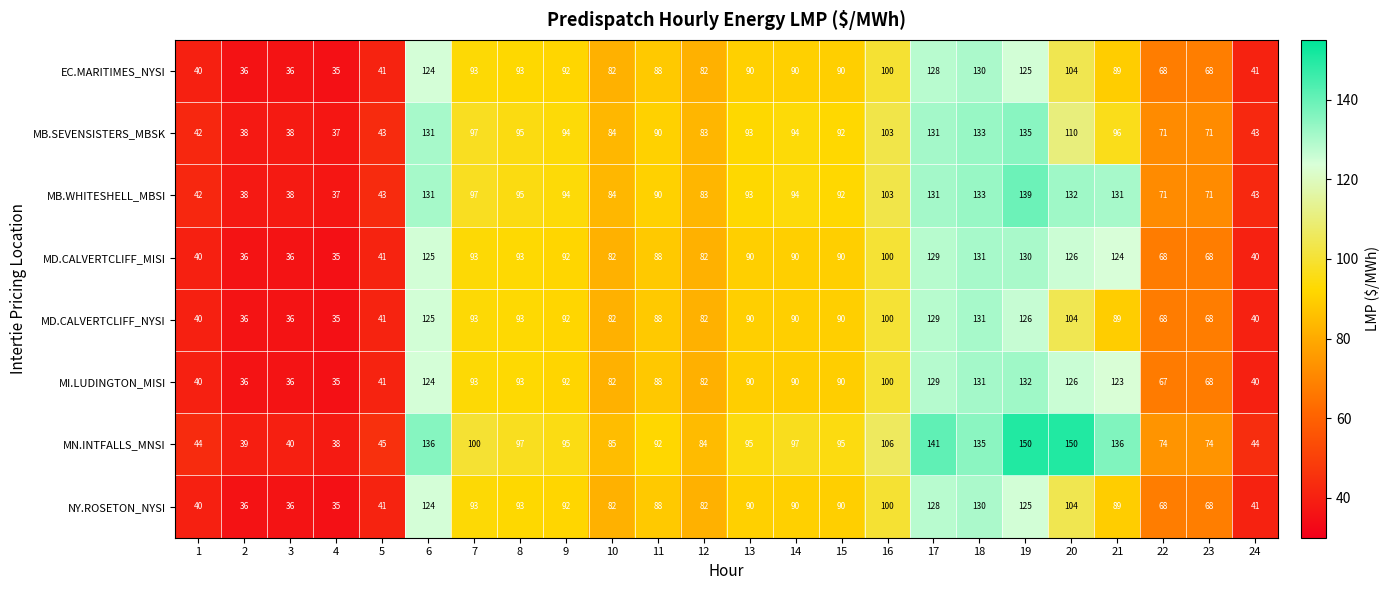

What is the difference between the EC.MARITIMES_NYSI values at 14 and 12?

8